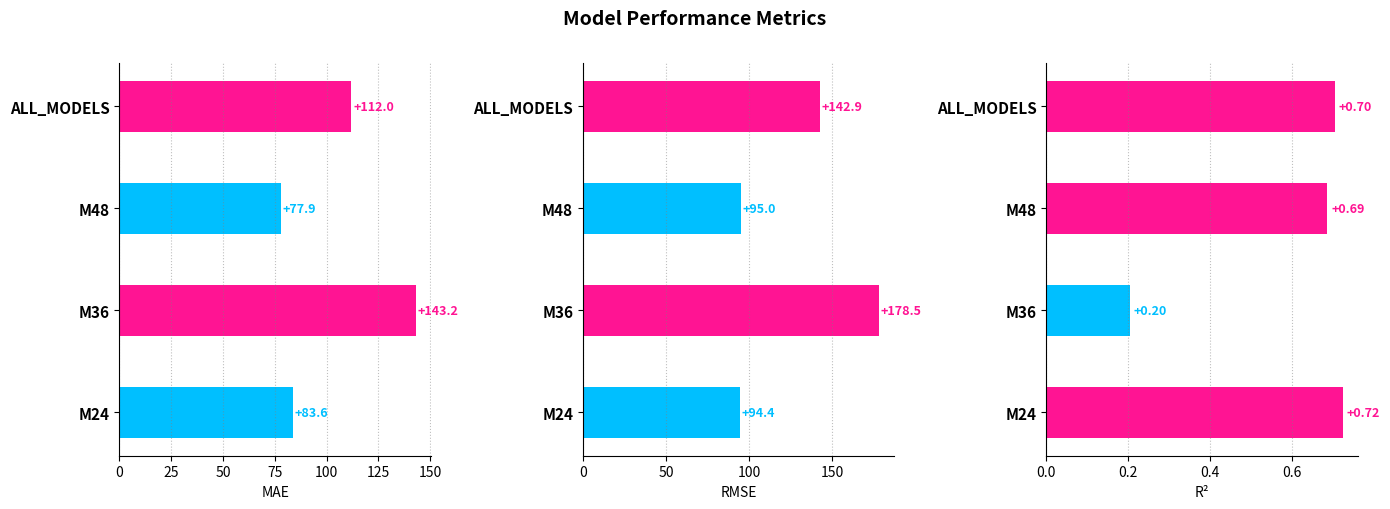

The value of RMSE at M48 is 127.0. True or false?

False